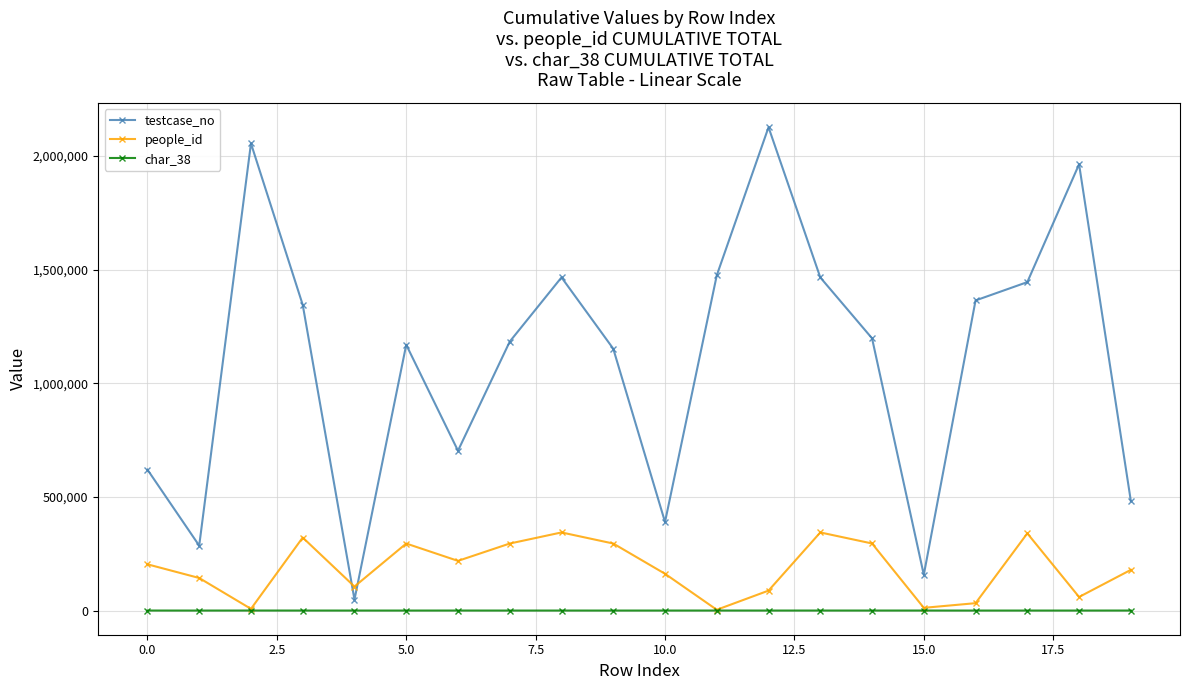

What is the value of the testcase_no point at the 9th from the left?

1465957